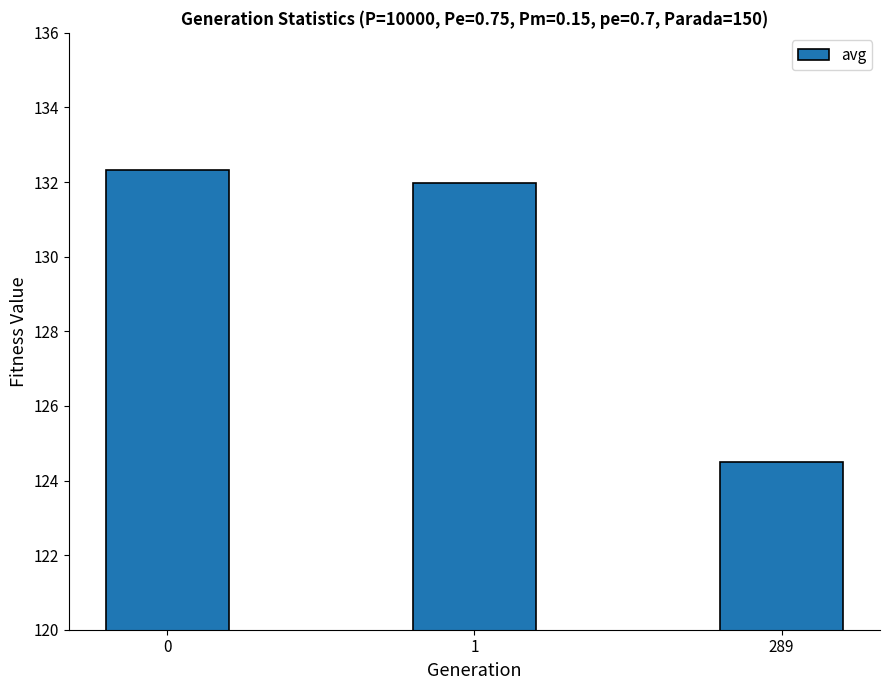

Reading left to right, extract all data points from this chart.

132.3	132.0	124.5